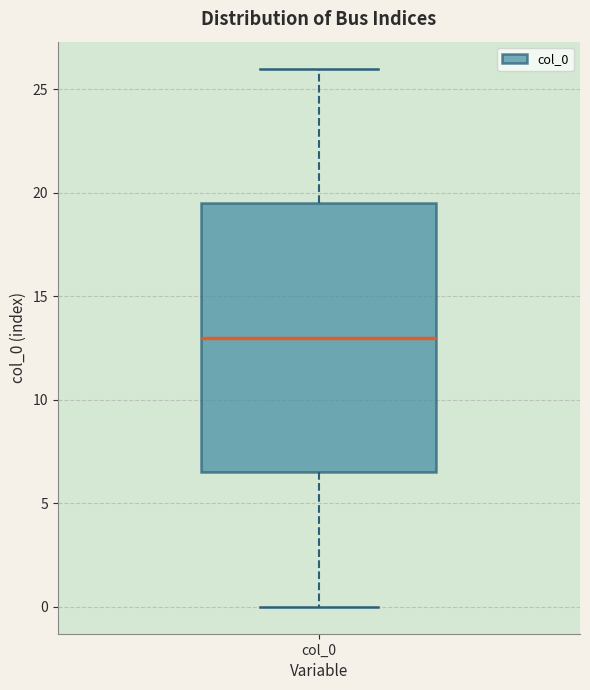

Transcribe this box plot: give where the median line is, the range the box spans, and where the two whiskers end, as read against the y-axis. The values are not printed on the chart, so give them approximately, as read against the axis.

median 13.0, box 6.5 to 19.5, whiskers 0.0 to 26.0